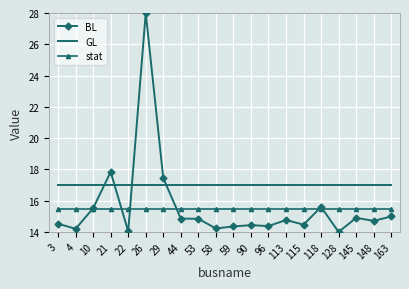

Which series has the widest spread of values?

BL